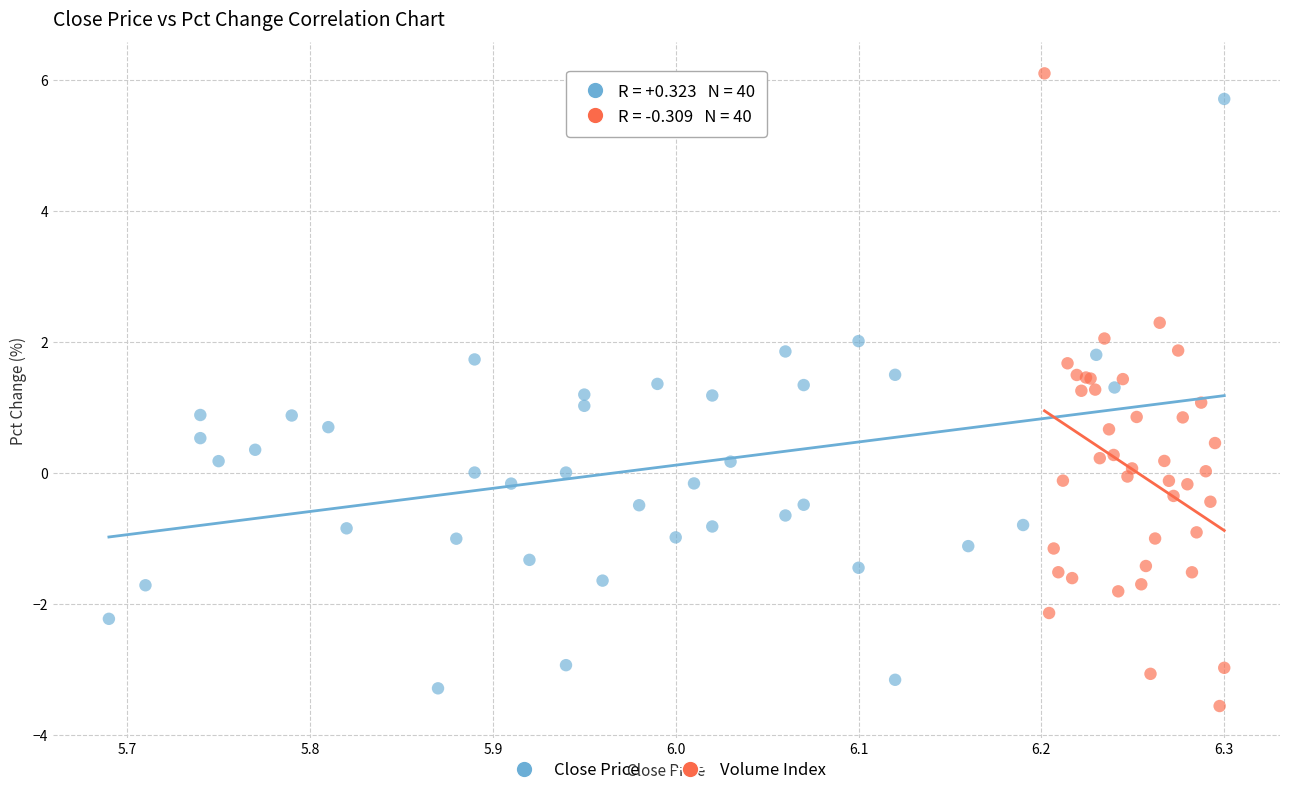

Which series has the widest spread of Y values?

Volume Index